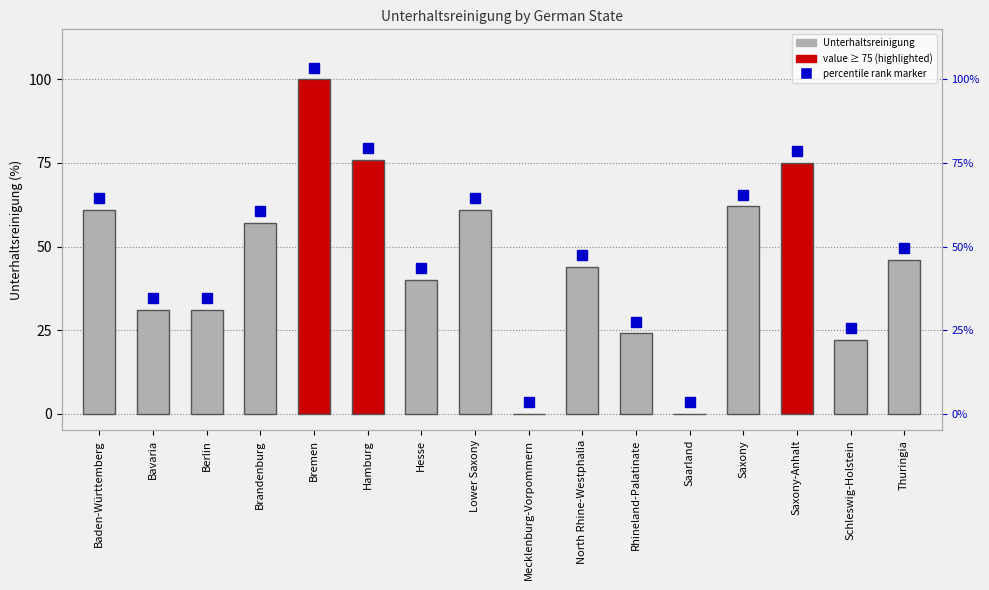

What is the label of the 8th bar from the left?

Lower Saxony